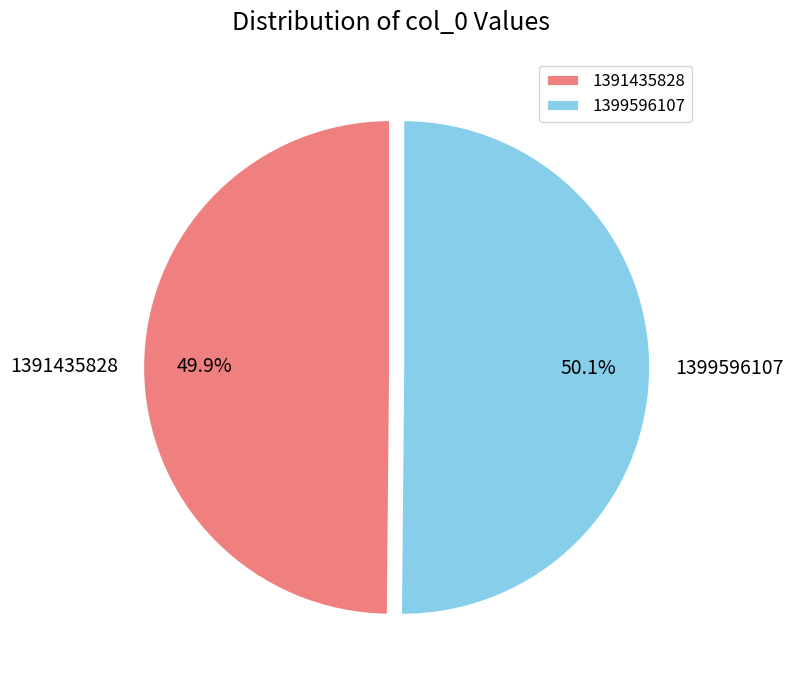

The 1391435828 slice represents 1% of the pie. True or false?

False